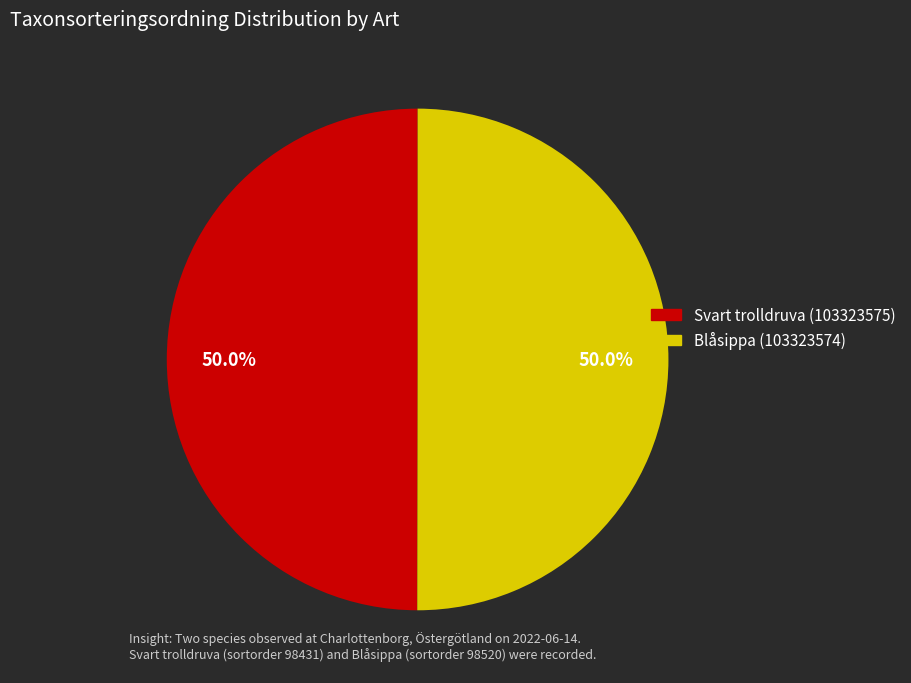

Combined, do Blåsippa (103323574) and Svart trolldruva (103323575) account for over 50%?

Yes